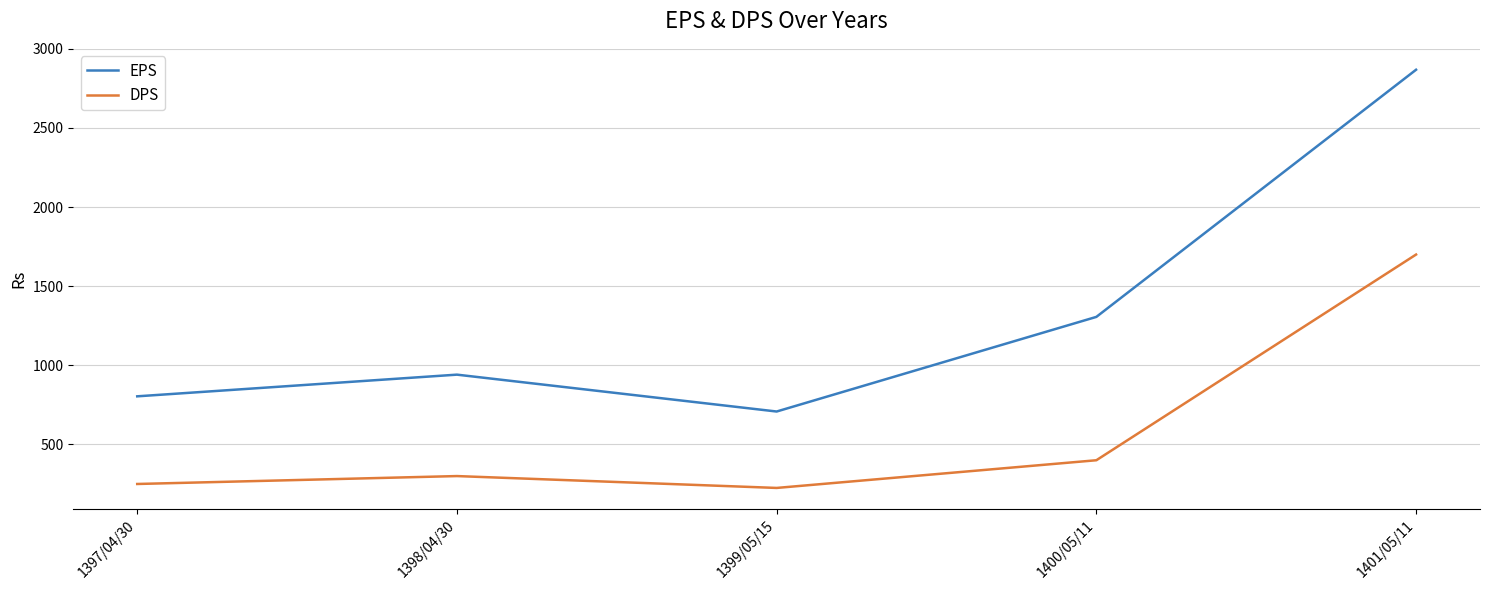

What is the sum of all EPS values?

6627